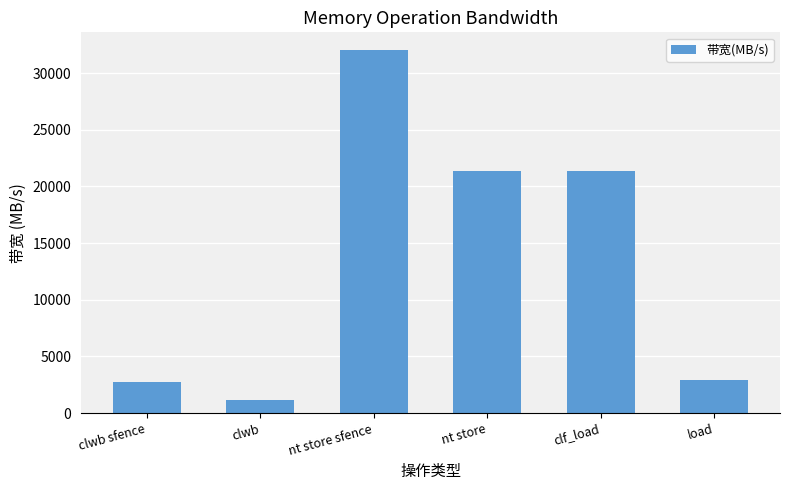

At which category does the chart reach its minimum across all series?

clwb